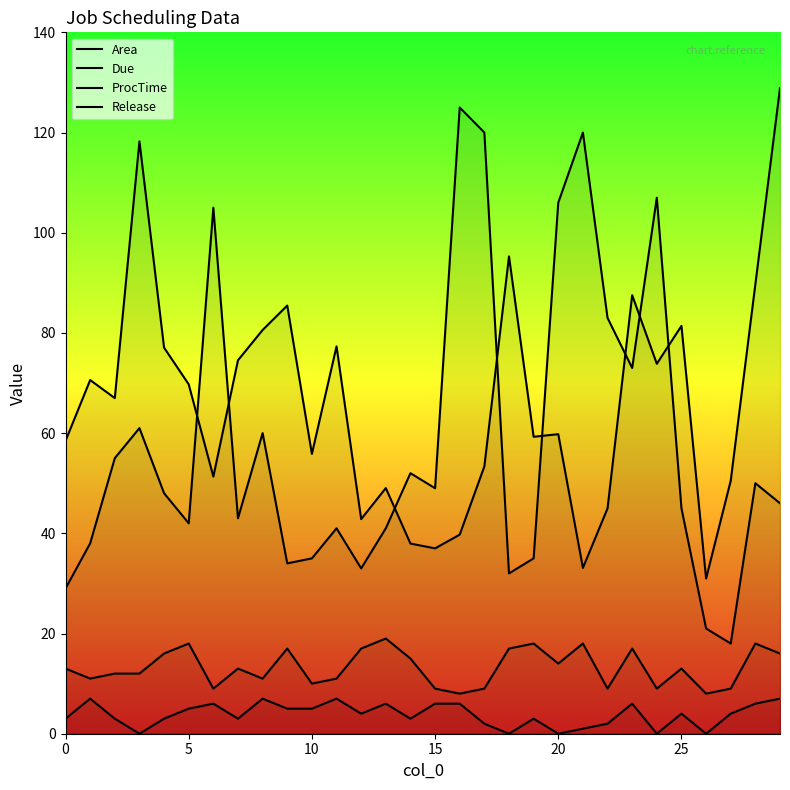

What is the label of the 17th point from the left?

16